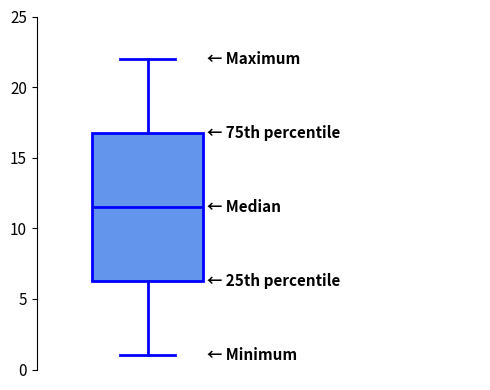

Transcribe this box plot: give where the median line is, the range the box spans, and where the two whiskers end, as read against the y-axis. The values are not printed on the chart, so give them approximately, as read against the axis.

median 11.5, box 6.5 to 17.0, whiskers 1.0 to 22.0